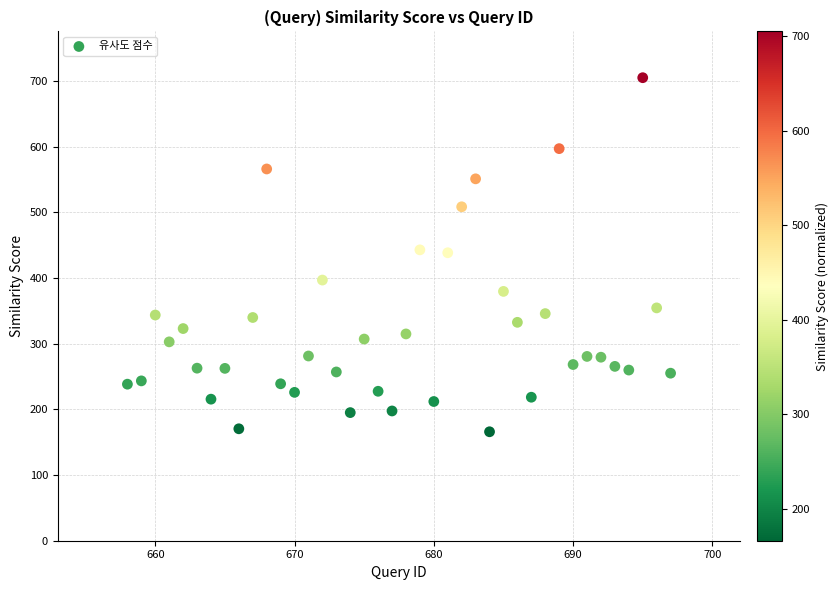

What is the range of X values (max minus min)?

39.0